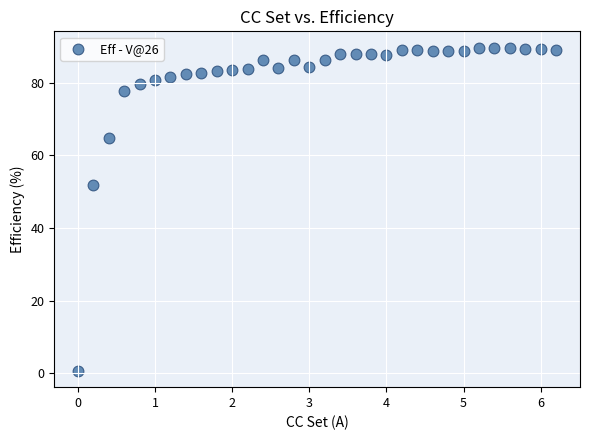

What is the range of Y values (max minus min)?

89.1